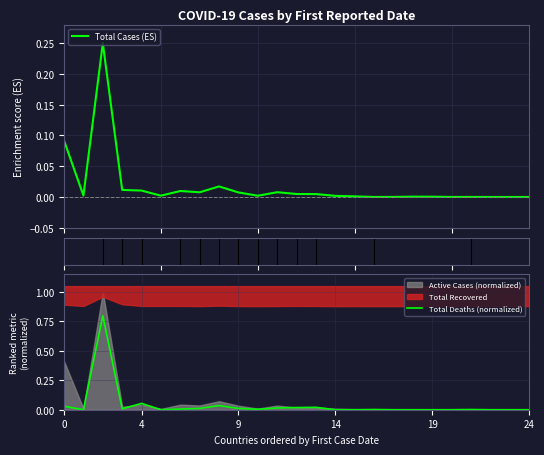

At how many categories does at least one series exceed 0?

25